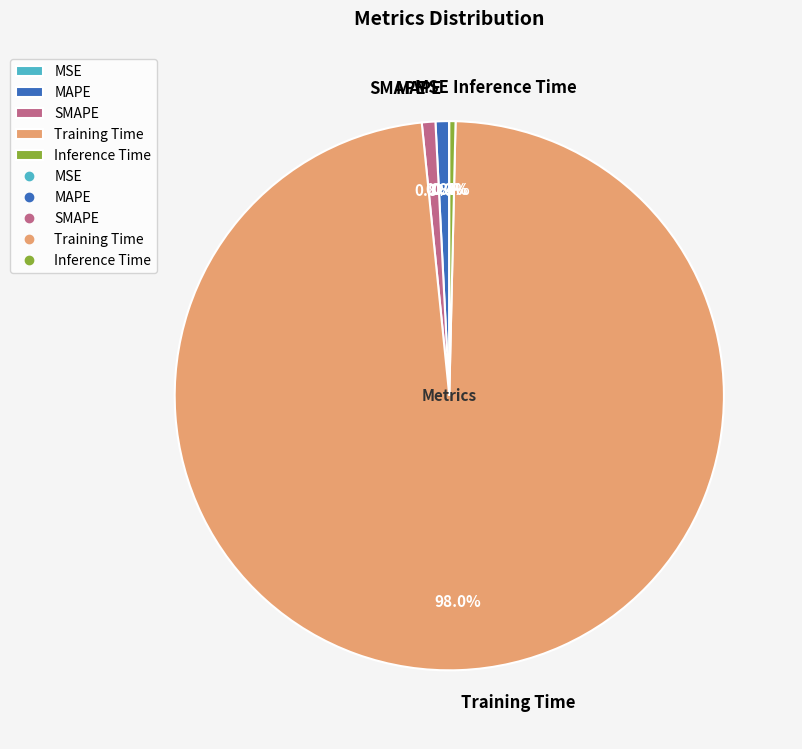

What is the total percentage of MAPE and SMAPE?

1.6%